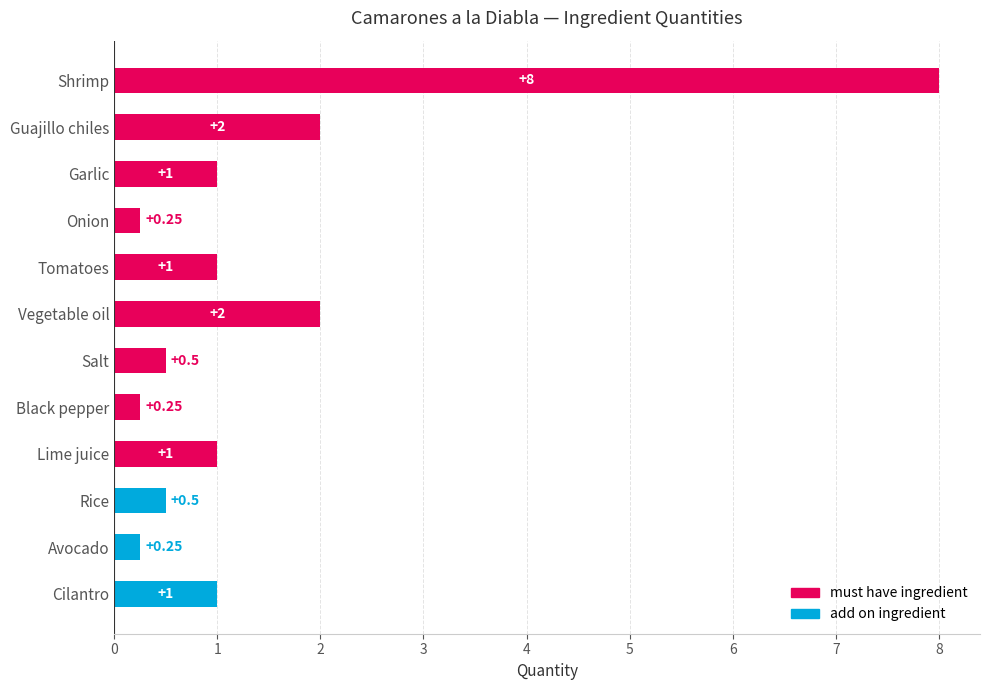

At which category does the chart reach its peak across all series?

Shrimp